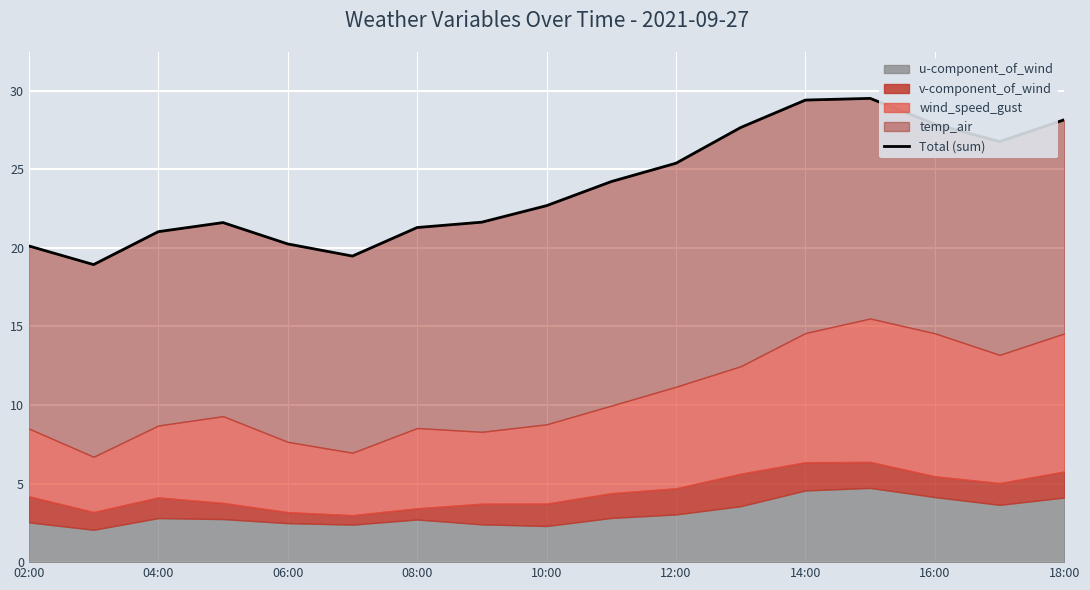

The chart shows a value of 14.1 at 9. True or false?

False